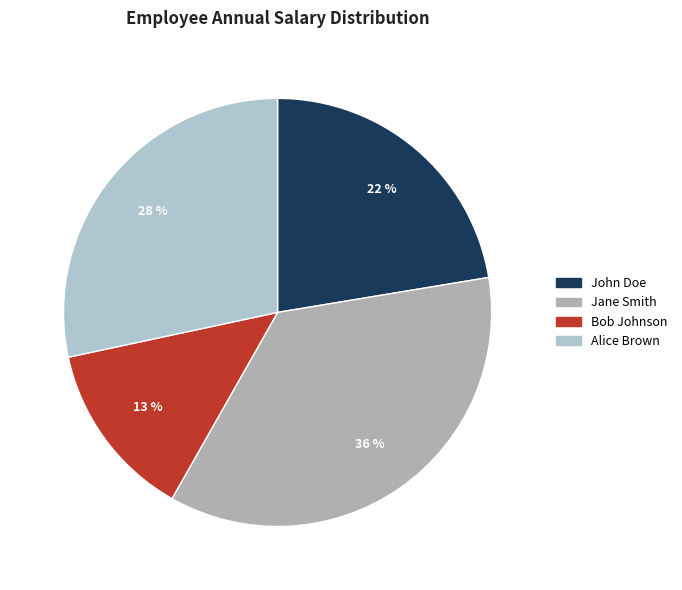

To the nearest percent, what is the difference between the Alice Brown and Bob Johnson slice percentages?

15%